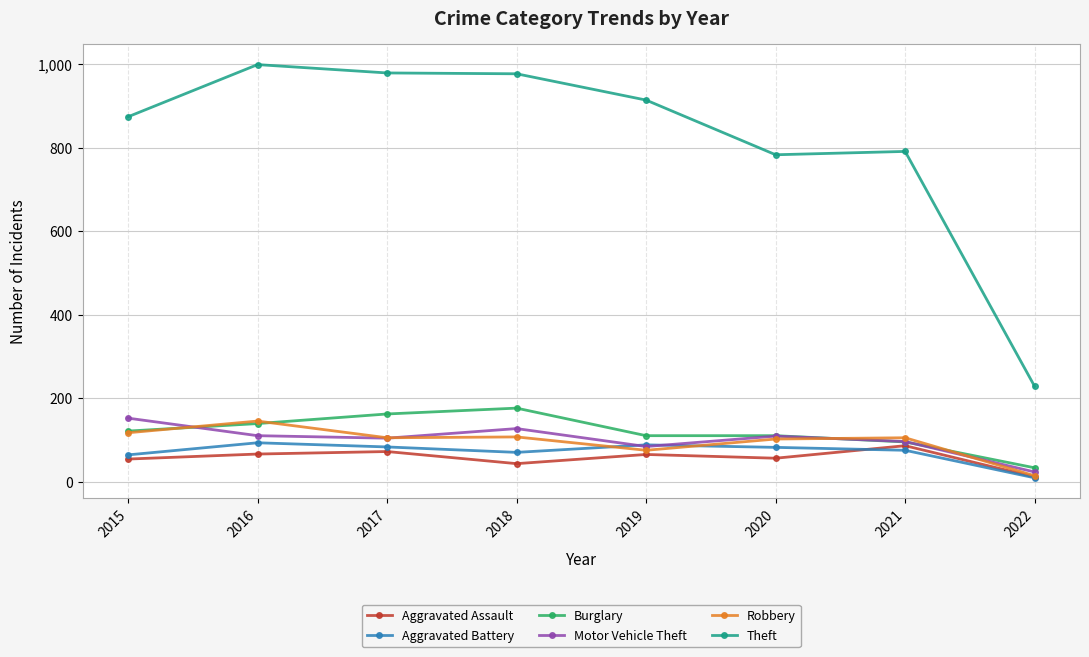

Which series has the largest range (max minus min)?

Theft